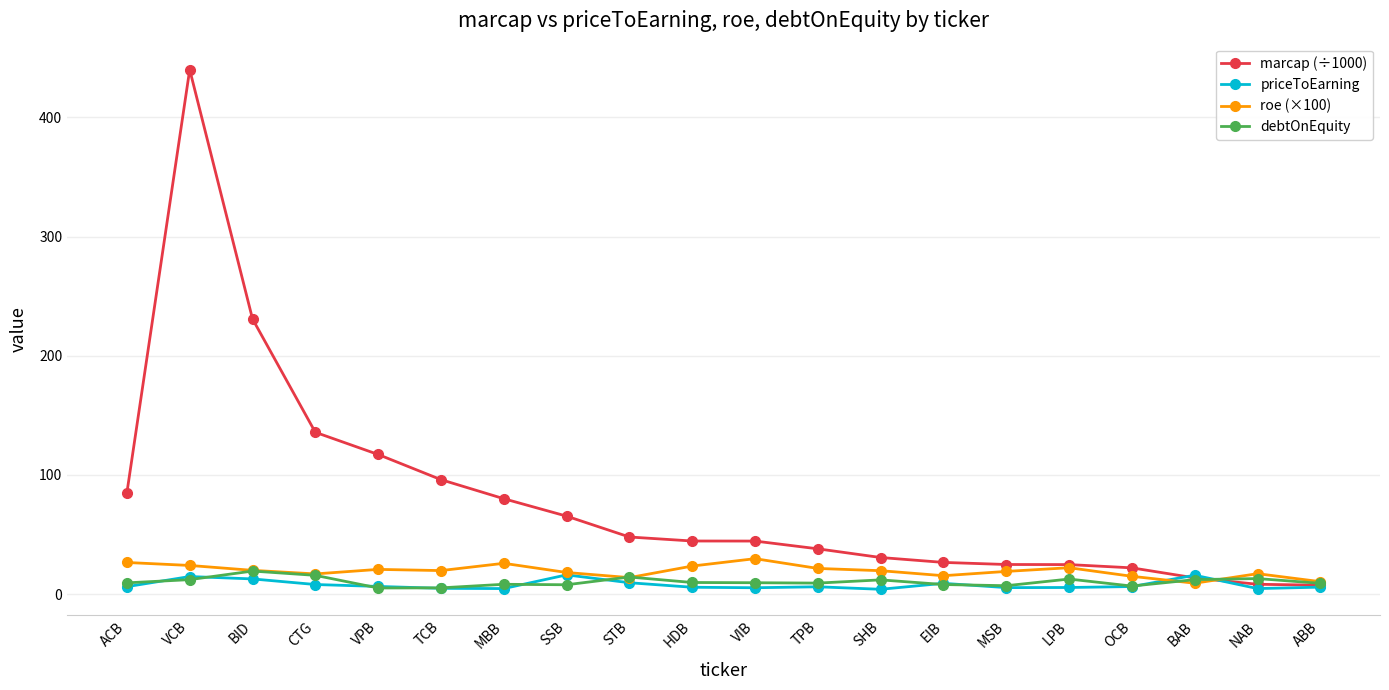

Is it true that roe (×100) equals 21.5 at TPB?

True